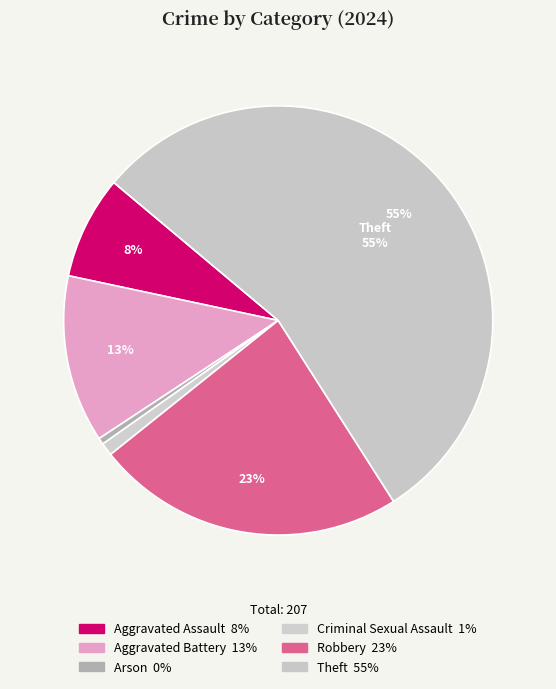

Count the number of slices in the pie.

6